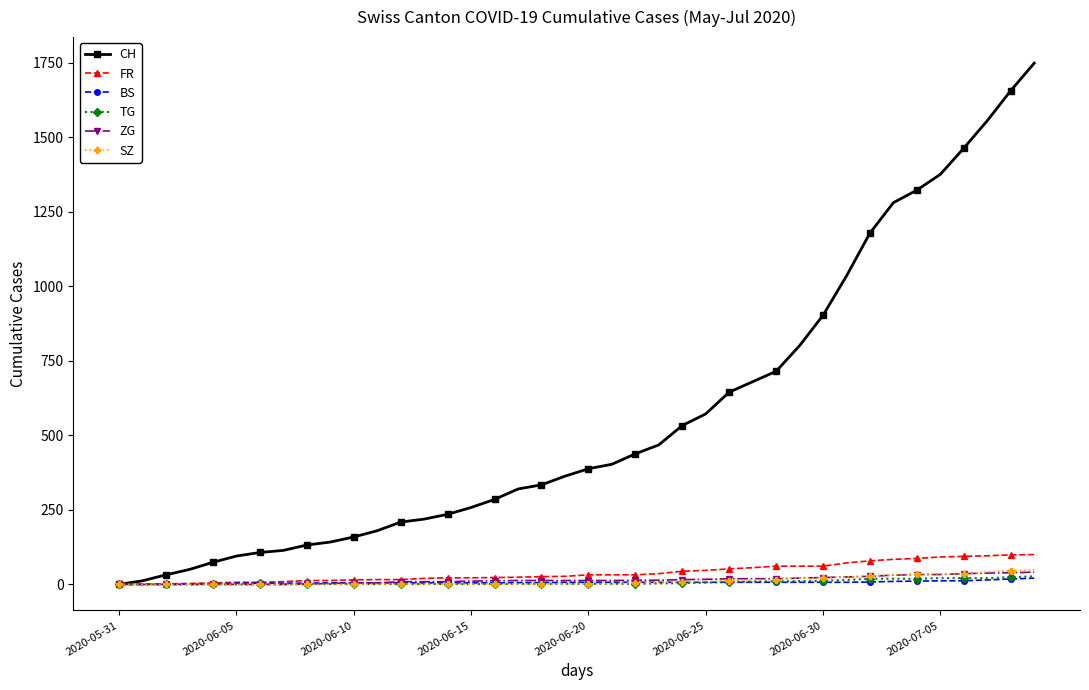

Which series has the largest total across all categories?

CH